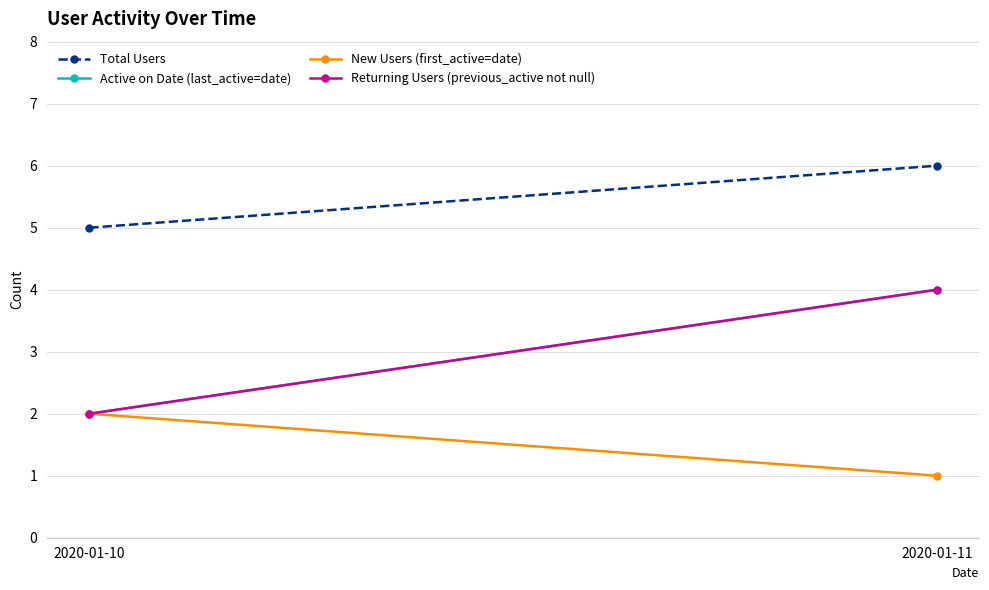

List the labels in order of Returning Users (previous_active not null) value, smallest first.

2020-01-10, 2020-01-11